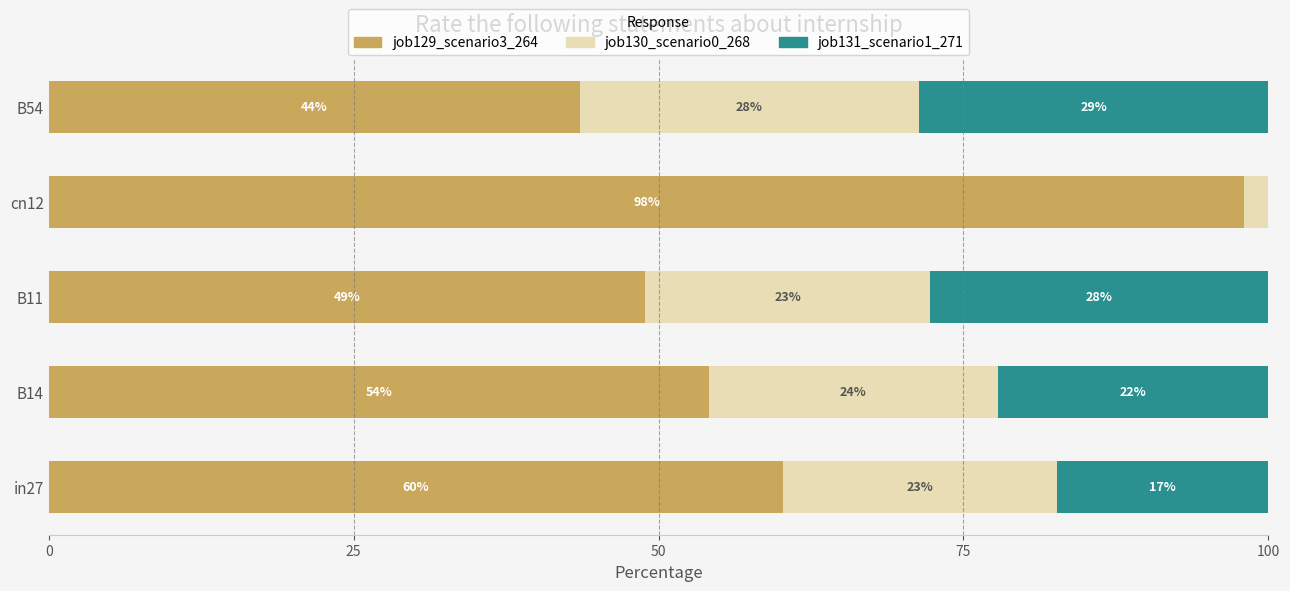

What are all the series names shown in the legend?

job129_scenario3_264, job130_scenario0_268, job131_scenario1_271